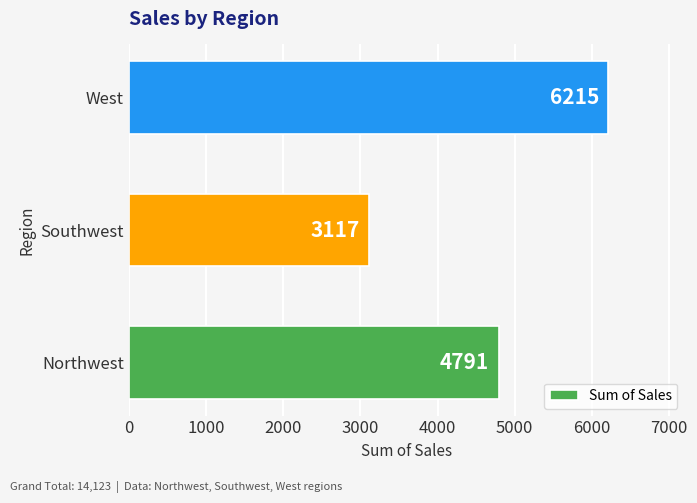

What value does the data have at Northwest?

4791